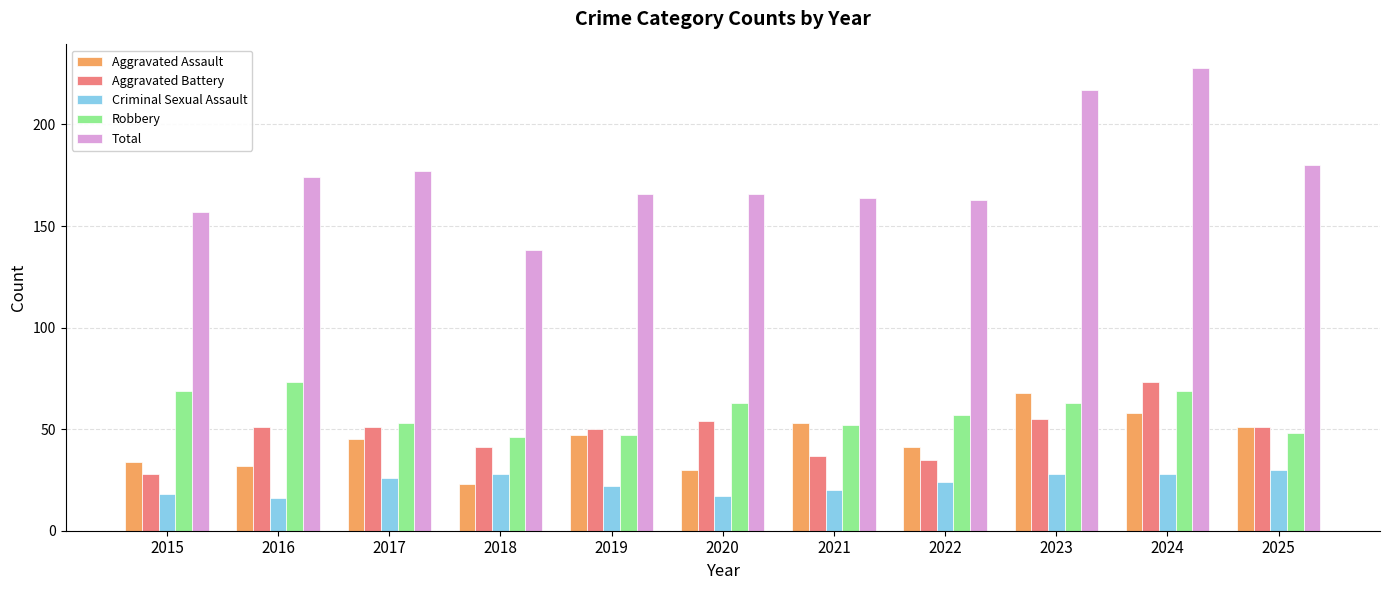

What is the difference between the maximum and second lowest values in the Robbery series?

26